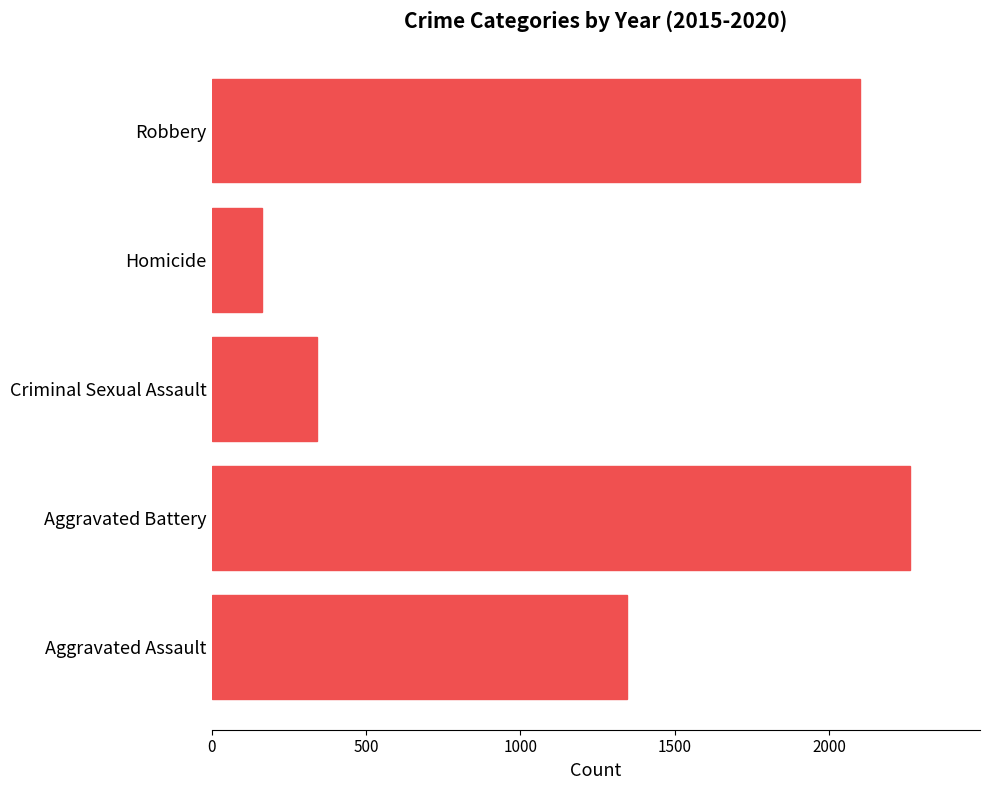

Reading bottom to top, extract all data points from this chart.

1346	2263	343	162	2102